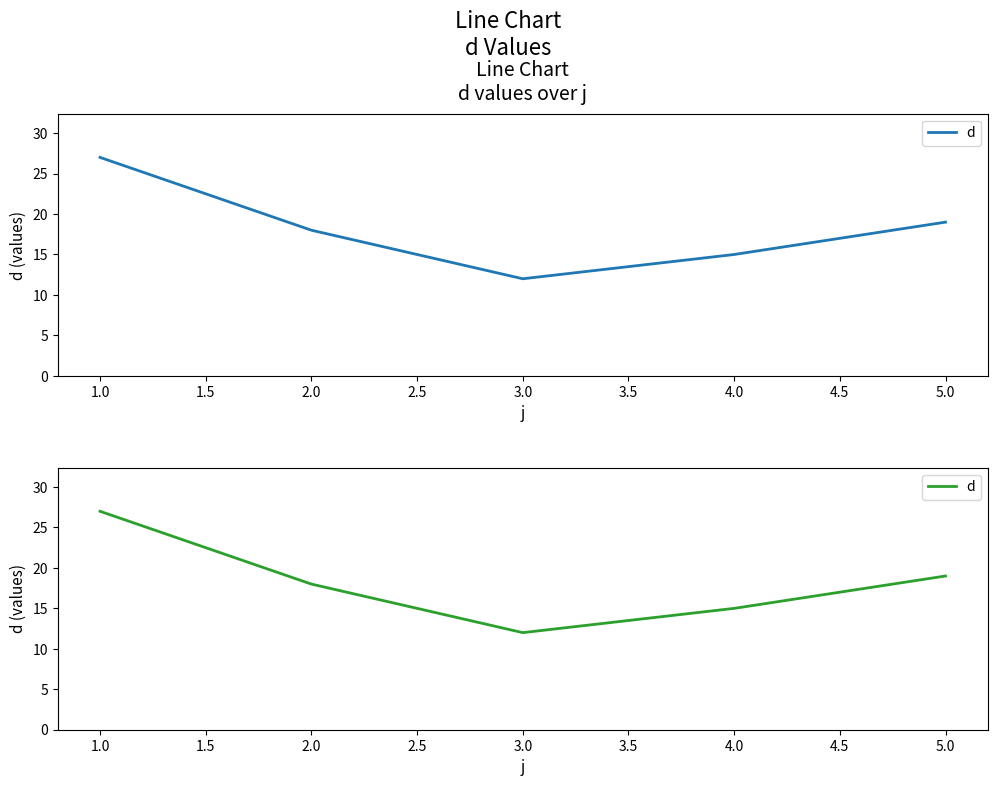

What is the smallest value displayed?

12